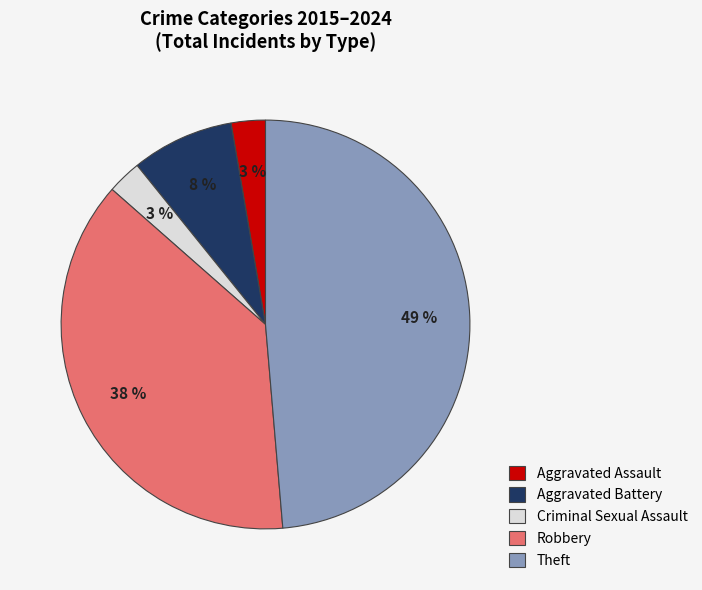

Count the number of slices in the pie.

5